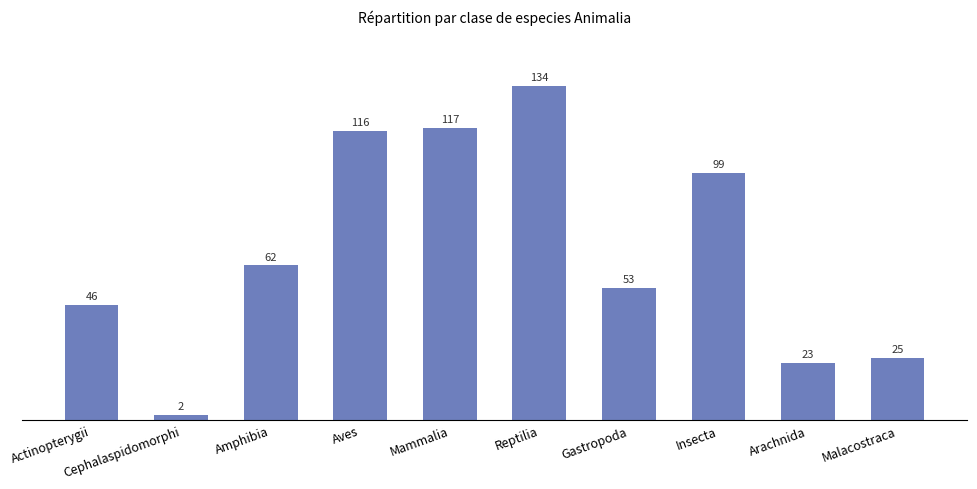

Which has a higher value, Mammalia or Cephalaspidomorphi?

Mammalia